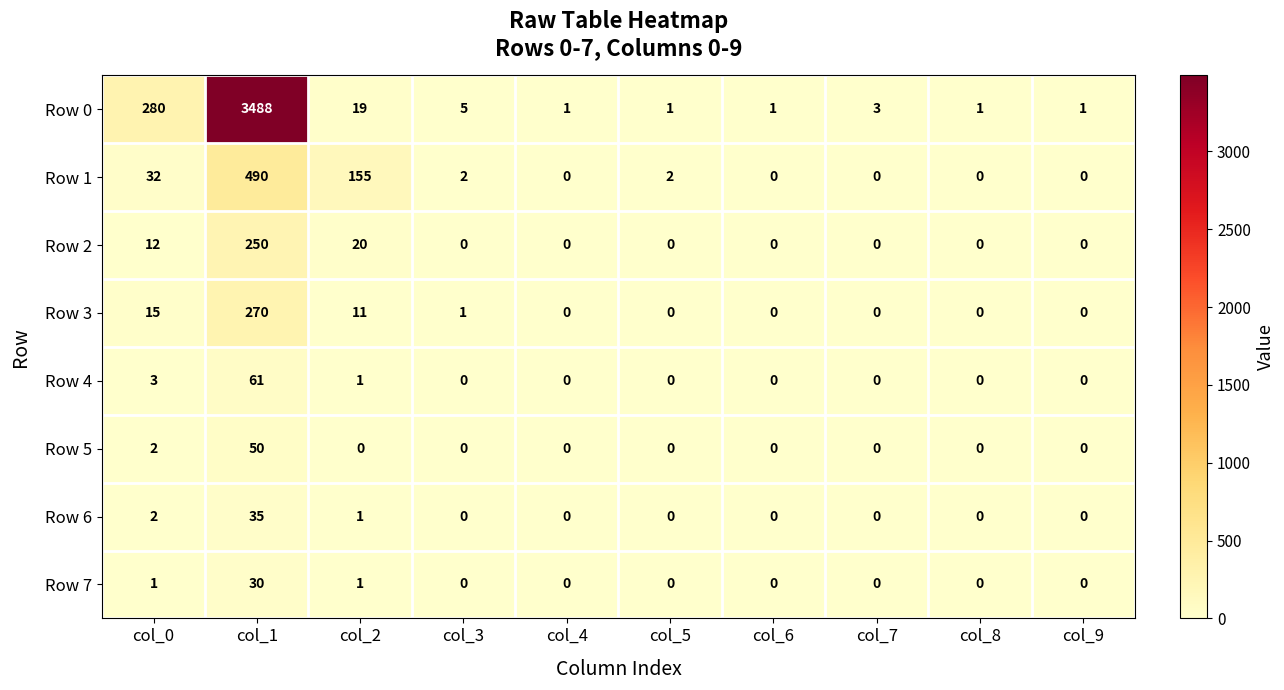

At which category is the sum across all series the highest?

col_1